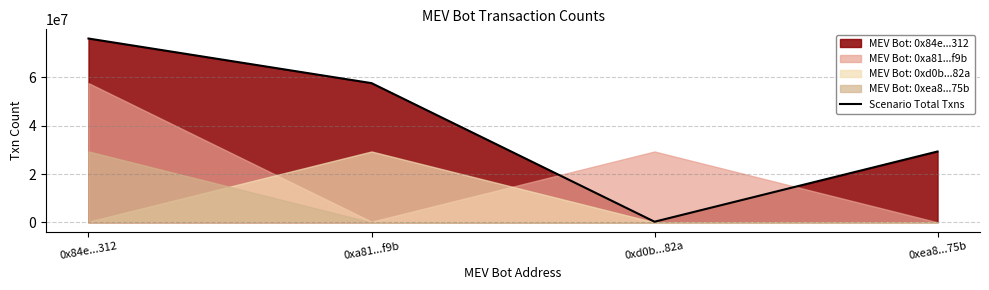

List the labels in order of value, largest first.

0x84e...312, 0xa81...f9b, 0xea8...75b, 0xd0b...82a